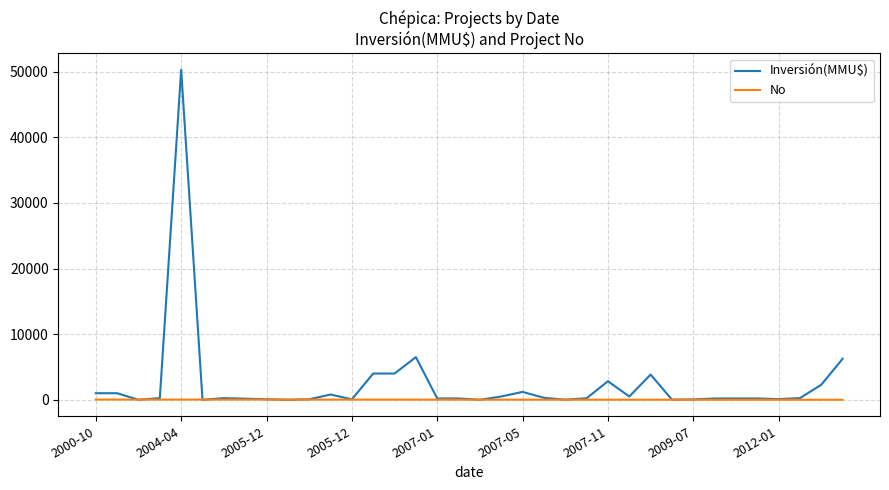

List the series in order of their peak value, highest first.

Inversión(MMU$), No